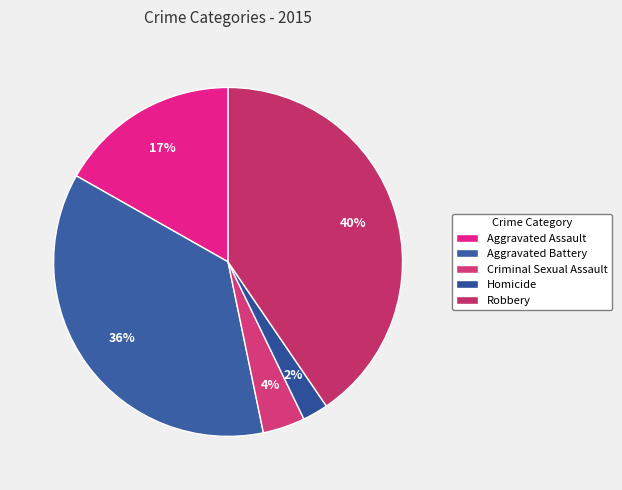

Count the number of slices in the pie.

5